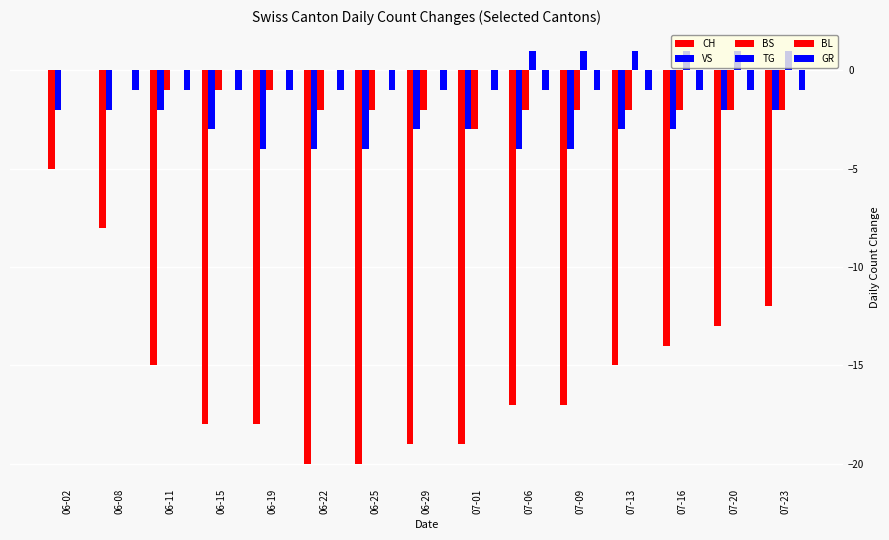

Rank the categories by BS value from lowest to highest.

07-01, 06-22, 06-25, 06-29, 07-06, 07-09, 07-13, 07-16, 07-20, 07-23, 06-11, 06-15, 06-19, 06-02, 06-08